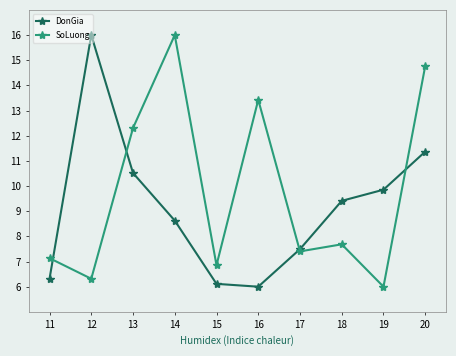

How many lines are shown in the chart?

2